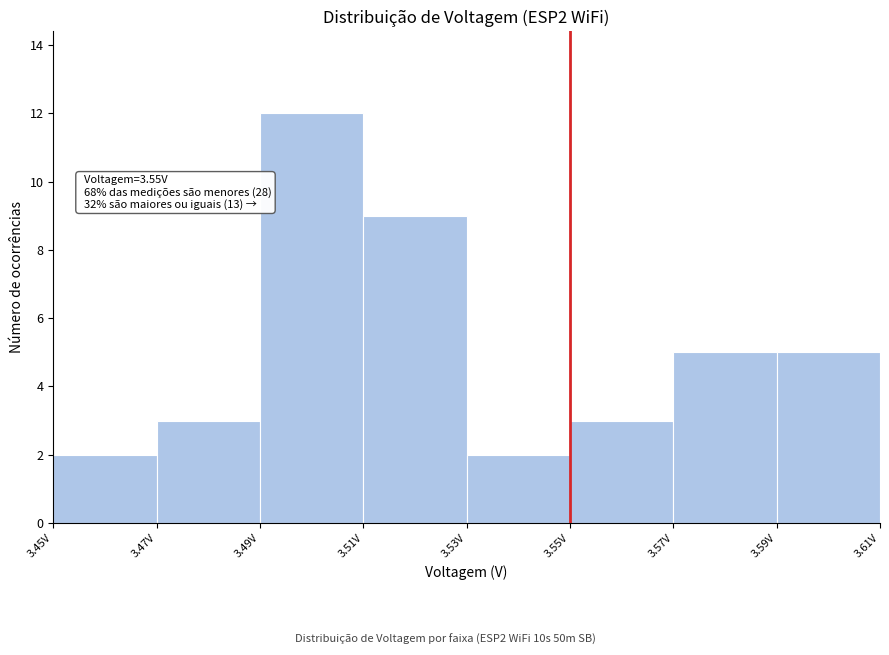

Which range on the x-axis has the tallest bar?

3.49 to 3.51